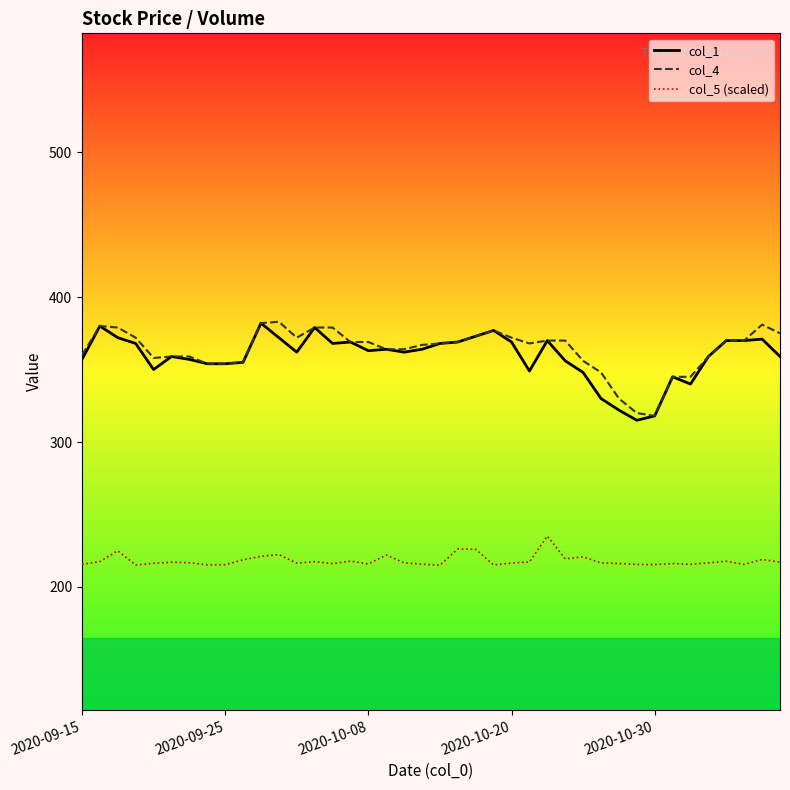

What is the difference between the maximum and minimum values in the col_1 series?

67.0